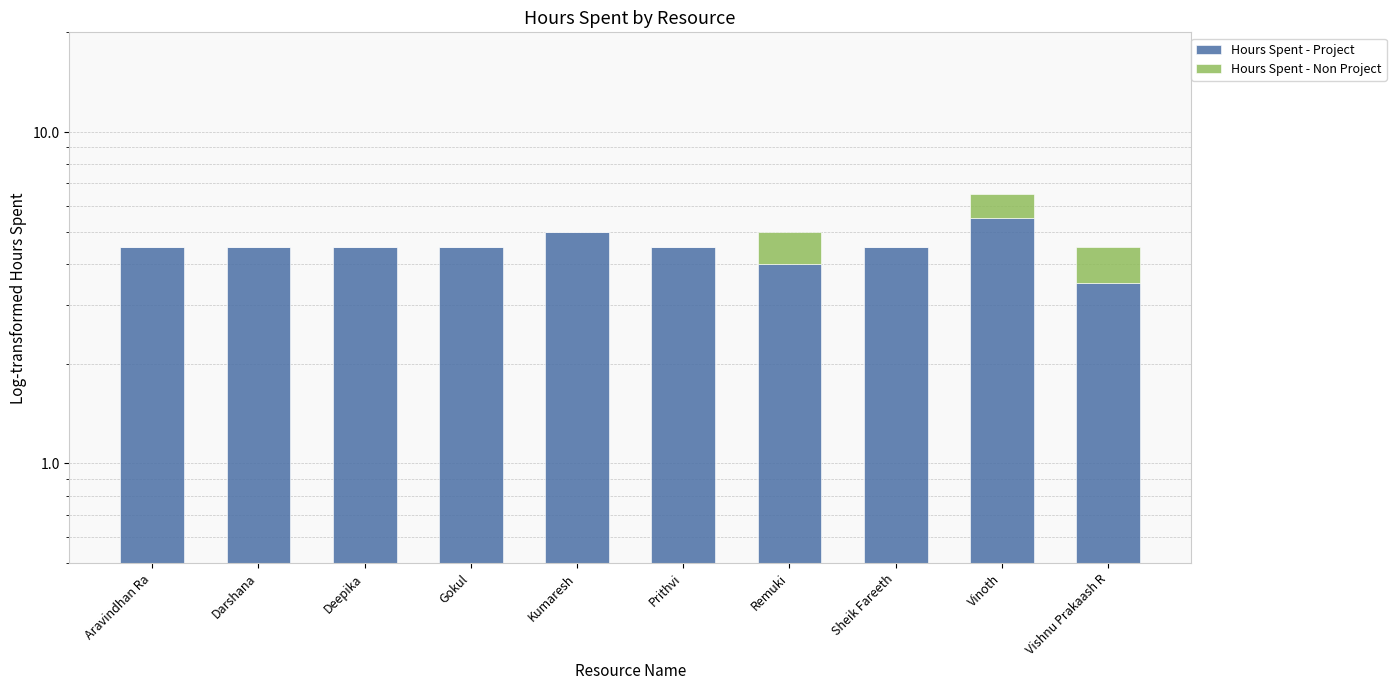

Reading left to right, what are all the values shown in this chart?

Hours Spent - Project: Aravindhan Ra=4.5	Darshana=4.5	Deepika=4.5	Gokul=4.5	Kumaresh=5.0	Prithvi=4.5	Remuki=4.0	Sheik Fareeth=4.5	Vinoth=5.5	Vishnu Prakaash R=3.5
Hours Spent - Non Project: Aravindhan Ra=0.0	Darshana=0.0	Deepika=0.0	Gokul=0.0	Kumaresh=0.0	Prithvi=0.0	Remuki=1.0	Sheik Fareeth=0.0	Vinoth=1.0	Vishnu Prakaash R=1.0